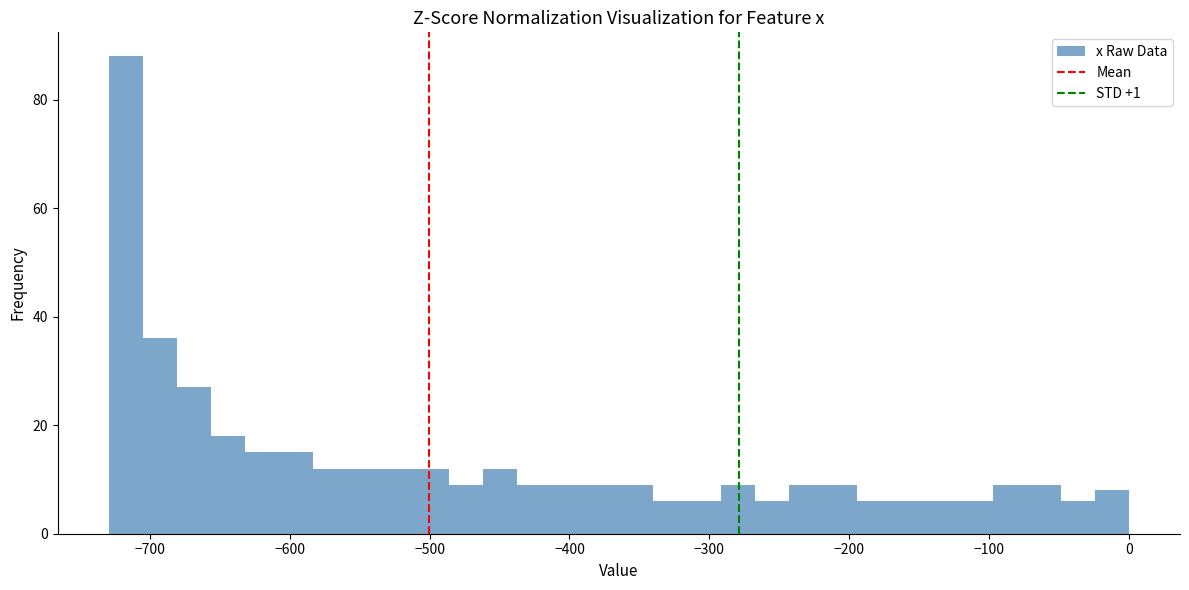

Around what value on the x-axis is the tallest bar? Give the approximate position of its centre, as read against the axis.

-720